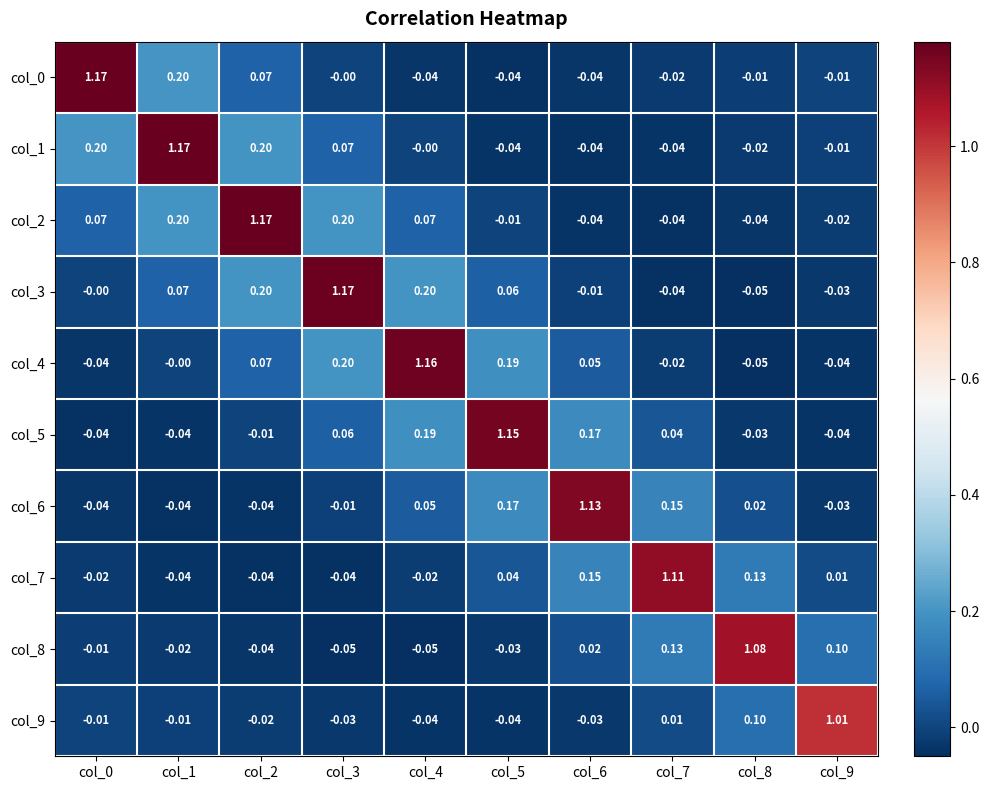

Is the value of col_1 at col_4 greater than the value of col_8 at col_4?

Yes